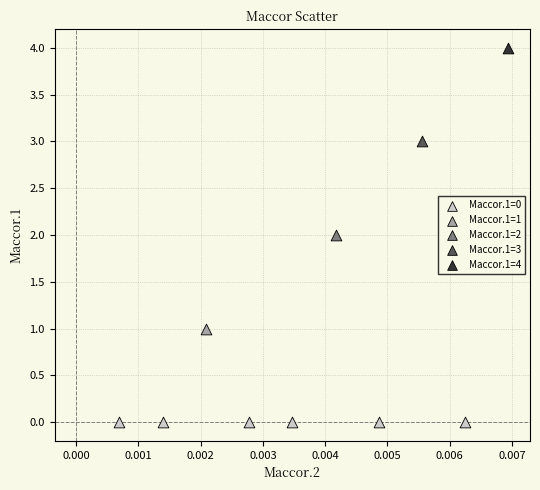

What are all the series names shown in the legend?

Maccor.1=0, Maccor.1=1, Maccor.1=2, Maccor.1=3, Maccor.1=4